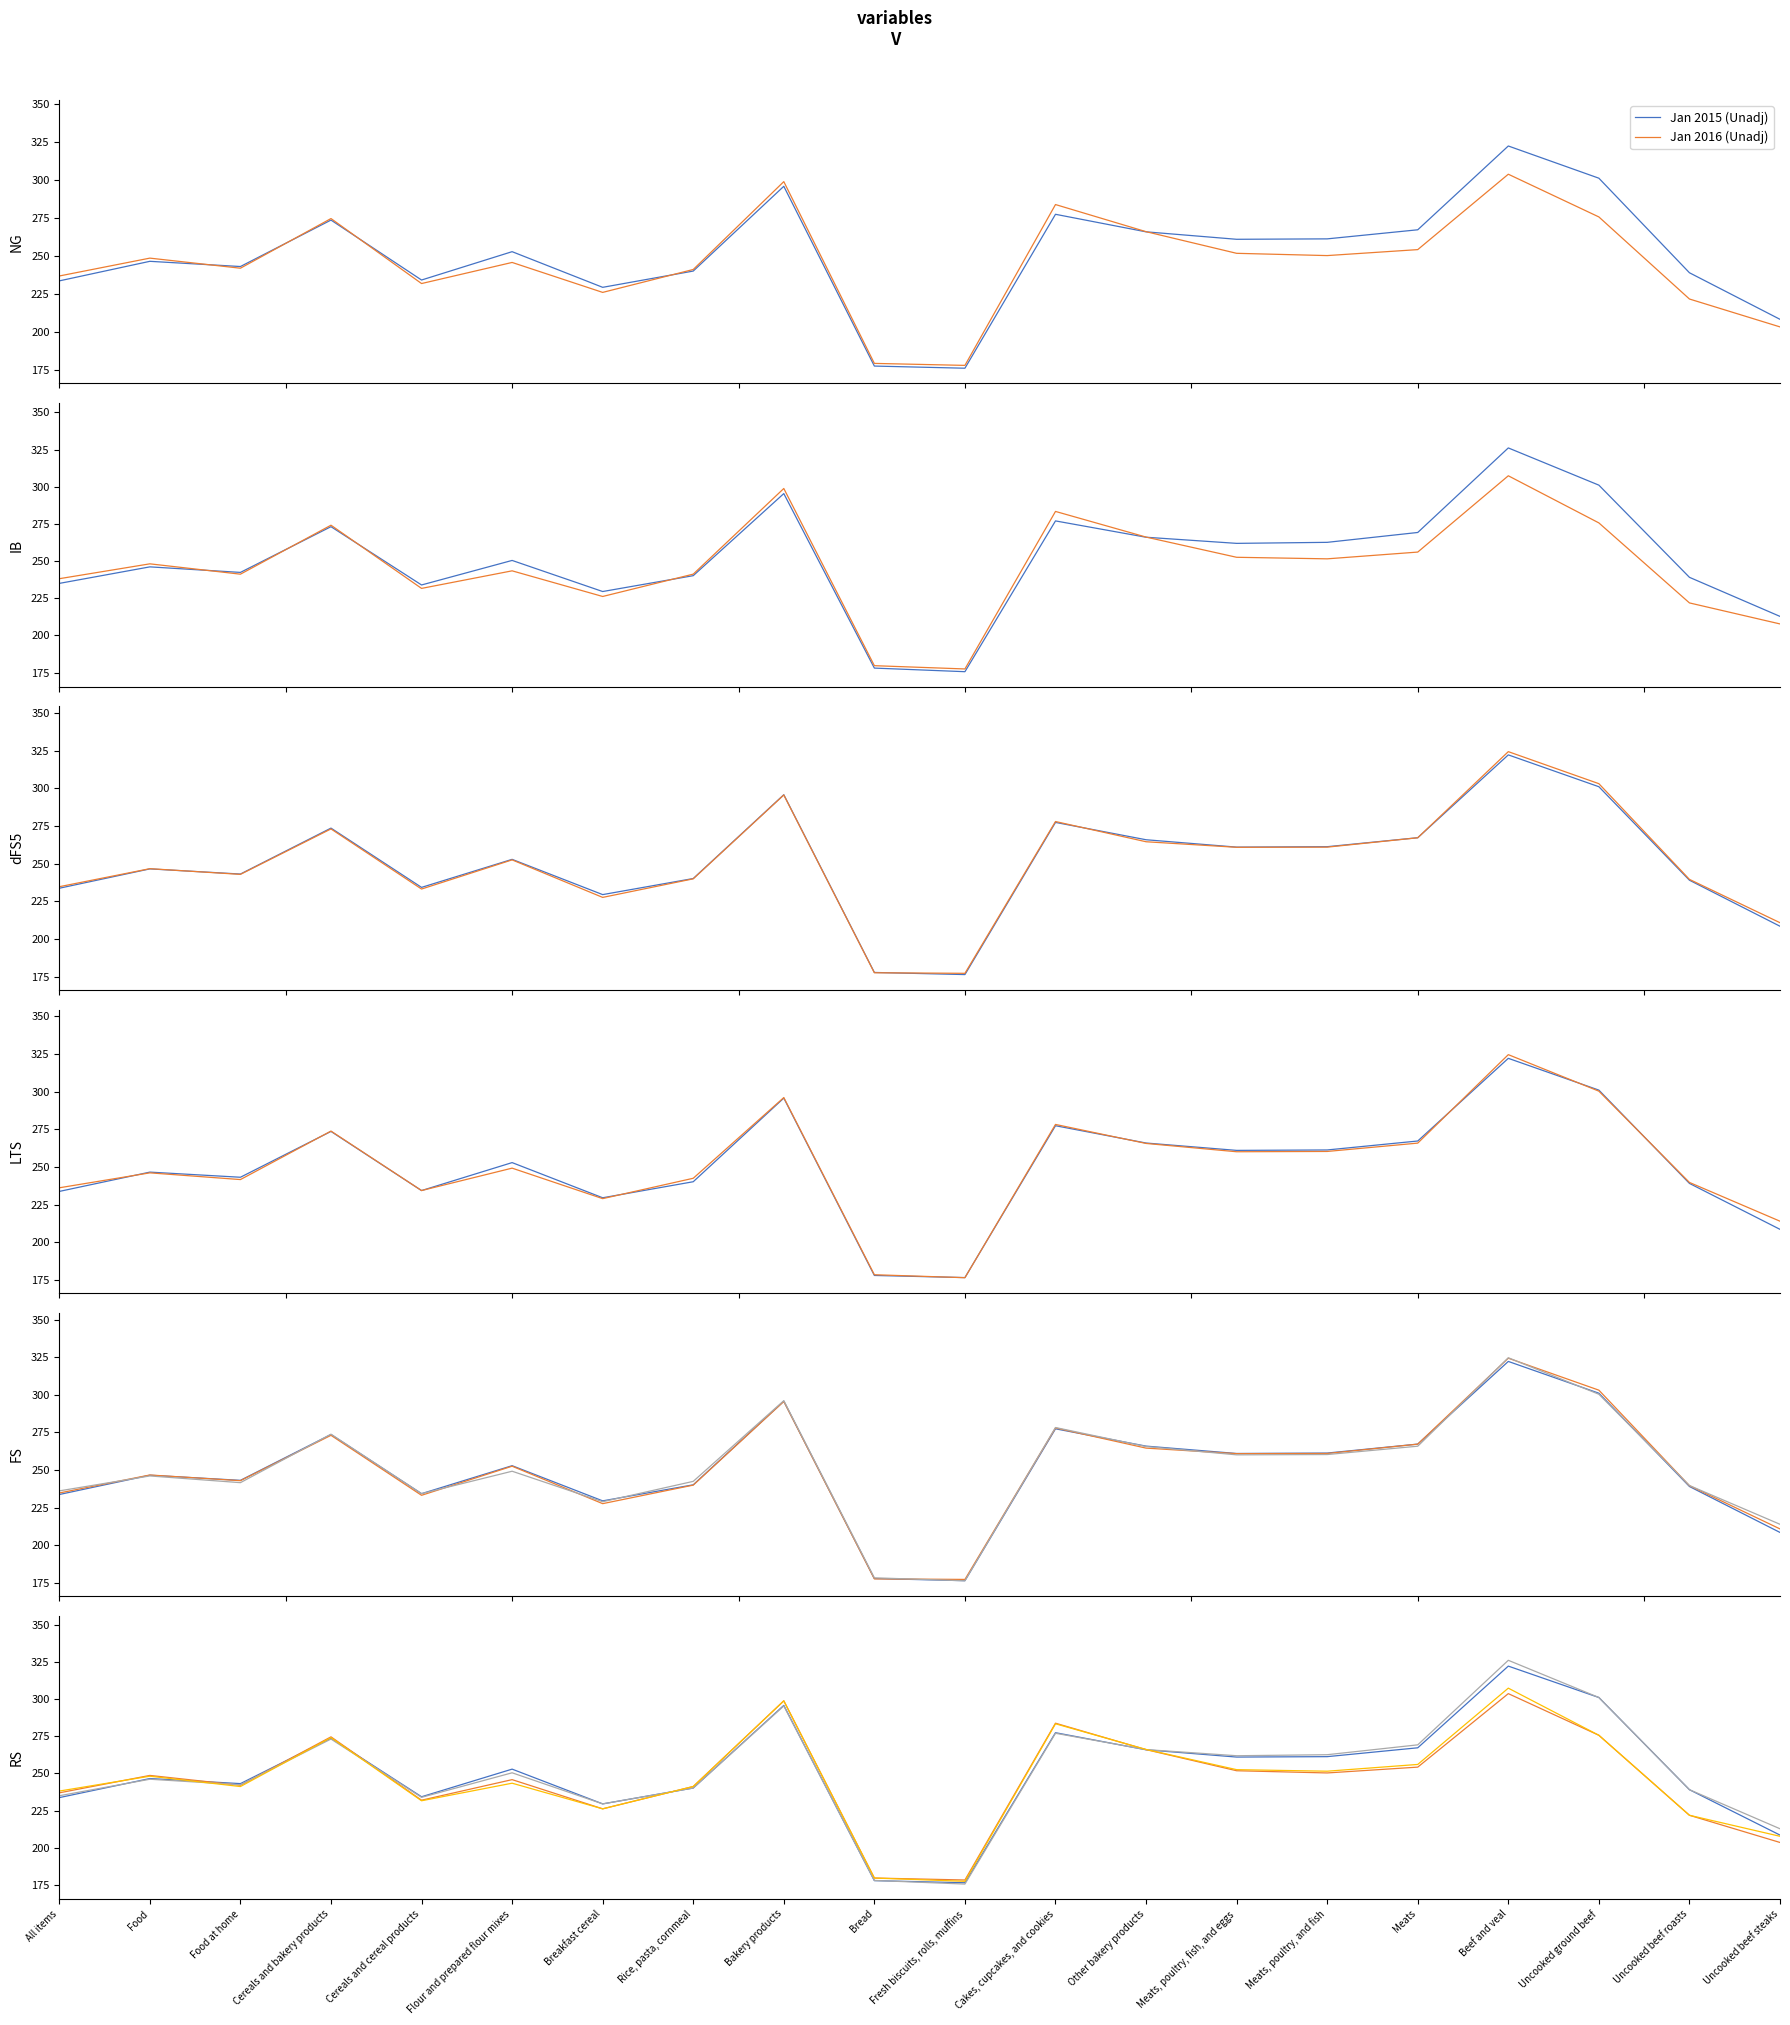

Reading left to right, what are all the values shown in this chart?

Jan 2015 (Unadj): All items=233.7	Food=246.5	Food at home=243.1	Cereals and bakery products=273.6	Cereals and cereal products=234.3	Flour and prepared flour mixes=252.9	Breakfast cereal=229.5	Rice, pasta, cornmeal=240.1	Bakery products=295.7	Bread=177.9	Fresh biscuits, rolls, muffins=176.4	Cakes, cupcakes, and cookies=277.4	Other bakery products=265.9	Meats, poultry, fish, and eggs=261.0	Meats, poultry, and fish=261.3	Meats=267.2	Beef and veal=322.2	Uncooked ground beef=301.0	Uncooked beef roasts=239.0	Uncooked beef steaks=208.5
Jan 2016 (Unadj): All items=236.9	Food=248.6	Food at home=242.0	Cereals and bakery products=274.6	Cereals and cereal products=232.0	Flour and prepared flour mixes=245.8	Breakfast cereal=226.2	Rice, pasta, cornmeal=241.2	Bakery products=298.8	Bread=179.6	Fresh biscuits, rolls, muffins=178.3	Cakes, cupcakes, and cookies=283.8	Other bakery products=266.0	Meats, poultry, fish, and eggs=251.8	Meats, poultry, and fish=250.3	Meats=254.2	Beef and veal=303.7	Uncooked ground beef=275.6	Uncooked beef roasts=221.8	Uncooked beef steaks=203.5
Jan 2015 (Seas Adj): All items=235.0	Food=246.1	Food at home=242.3	Cereals and bakery products=273.1	Cereals and cereal products=233.9	Flour and prepared flour mixes=250.4	Breakfast cereal=229.5	Rice, pasta, cornmeal=240.1	Bakery products=295.4	Bread=178.0	Fresh biscuits, rolls, muffins=175.6	Cakes, cupcakes, and cookies=277.0	Other bakery products=266.0	Meats, poultry, fish, and eggs=261.9	Meats, poultry, and fish=262.6	Meats=269.2	Beef and veal=326.1	Uncooked ground beef=301.0	Uncooked beef roasts=239.0	Uncooked beef steaks=212.8
Jan 2016 (Seas Adj): All items=238.1	Food=248.1	Food at home=241.2	Cereals and bakery products=274.1	Cereals and cereal products=231.6	Flour and prepared flour mixes=243.4	Breakfast cereal=226.2	Rice, pasta, cornmeal=241.2	Bakery products=298.8	Bread=179.6	Fresh biscuits, rolls, muffins=177.4	Cakes, cupcakes, and cookies=283.4	Other bakery products=266.1	Meats, poultry, fish, and eggs=252.5	Meats, poultry, and fish=251.5	Meats=256.0	Beef and veal=307.3	Uncooked ground beef=275.6	Uncooked beef roasts=221.8	Uncooked beef steaks=207.7
Feb 2015 (Unadj): All items=234.7	Food=246.7	Food at home=242.9	Cereals and bakery products=273.1	Cereals and cereal products=233.2	Flour and prepared flour mixes=252.5	Breakfast cereal=227.6	Rice, pasta, cornmeal=239.9	Bakery products=295.5	Bread=177.6	Fresh biscuits, rolls, muffins=177.3	Cakes, cupcakes, and cookies=278.0	Other bakery products=264.5	Meats, poultry, fish, and eggs=260.9	Meats, poultry, and fish=261.0	Meats=267.2	Beef and veal=324.3	Uncooked ground beef=303.1	Uncooked beef roasts=239.6	Uncooked beef steaks=210.8
Mar 2015 (Unadj): All items=236.1	Food=246.0	Food at home=241.6	Cereals and bakery products=273.8	Cereals and cereal products=234.3	Flour and prepared flour mixes=249.2	Breakfast cereal=228.9	Rice, pasta, cornmeal=242.4	Bakery products=296.1	Bread=178.3	Fresh biscuits, rolls, muffins=176.4	Cakes, cupcakes, and cookies=278.2	Other bakery products=265.6	Meats, poultry, fish, and eggs=260.1	Meats, poultry, and fish=260.3	Meats=265.8	Beef and veal=324.6	Uncooked ground beef=300.3	Uncooked beef roasts=239.7	Uncooked beef steaks=213.9